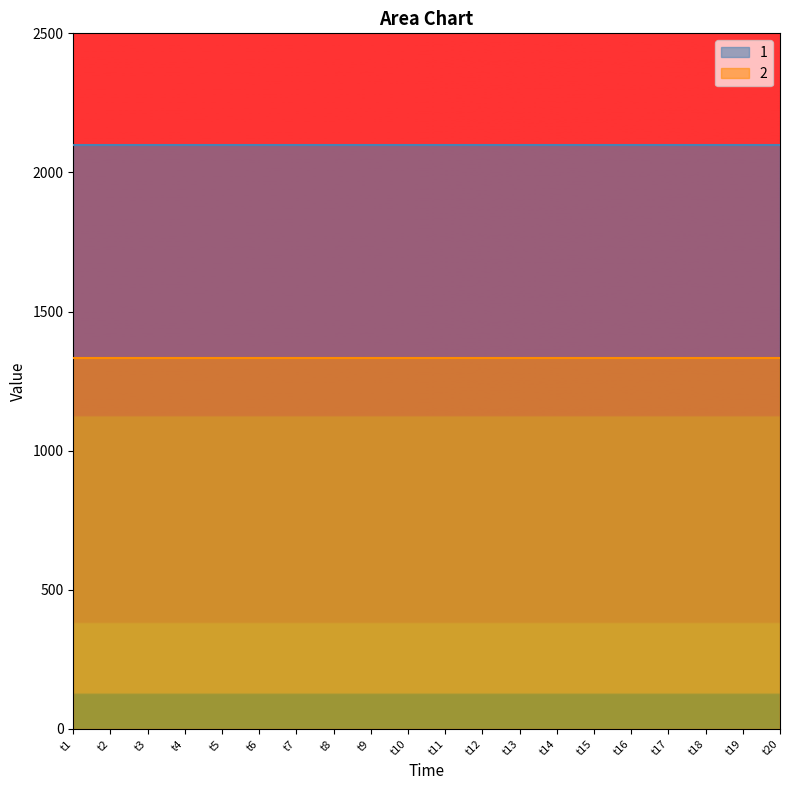

Count the number of categories in the chart.

20